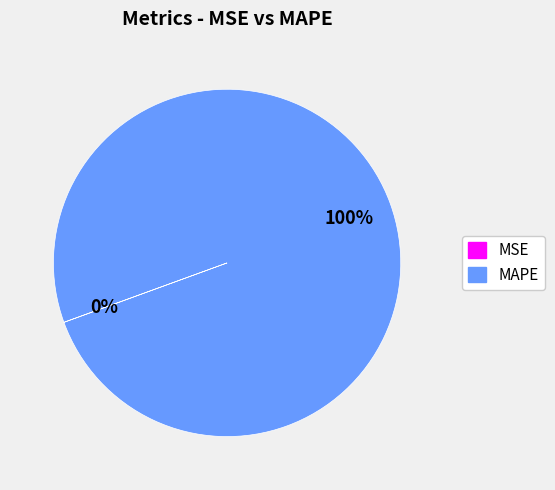

What is the majority slice?

MAPE